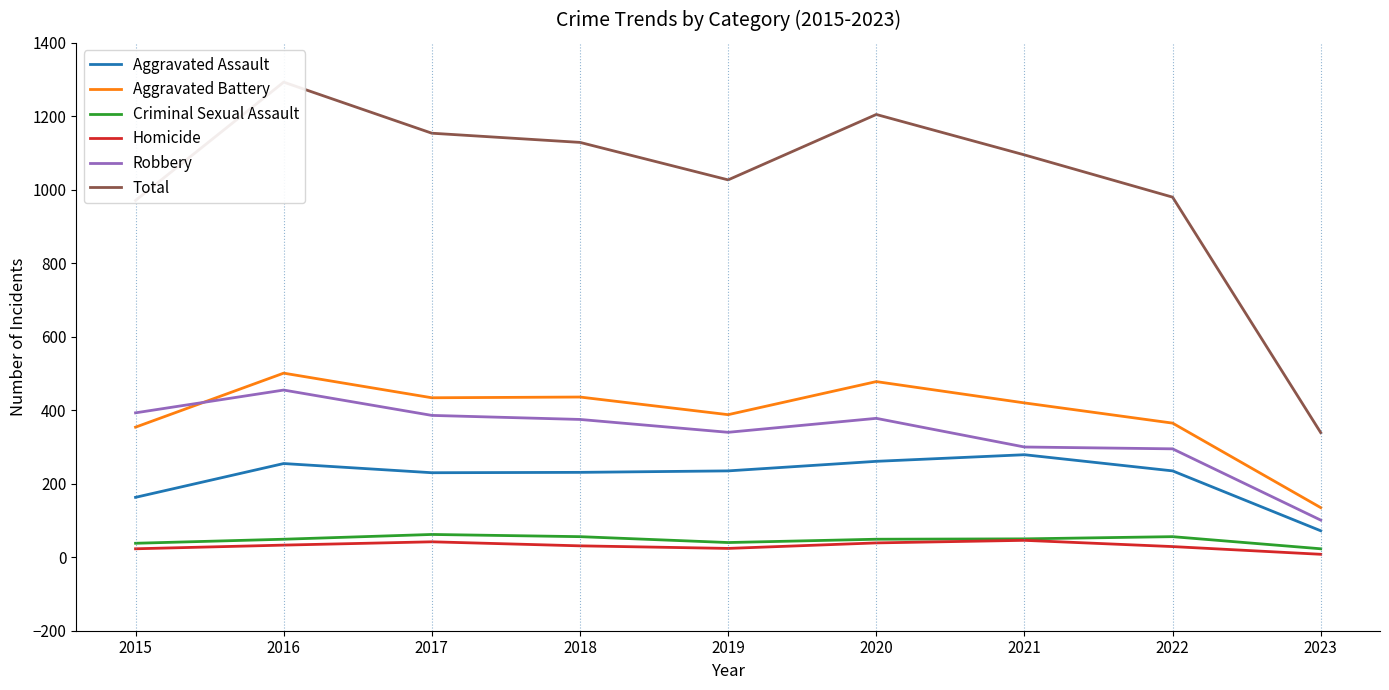

Reading left to right, what are all the values shown in this chart?

Aggravated Assault: 2015=163	2016=255	2017=230	2018=231	2019=235	2020=261	2021=279	2022=235	2023=72
Aggravated Battery: 2015=354	2016=501	2017=434	2018=436	2019=388	2020=478	2021=420	2022=365	2023=135
Criminal Sexual Assault: 2015=38	2016=49	2017=62	2018=56	2019=40	2020=49	2021=50	2022=56	2023=23
Homicide: 2015=23	2016=33	2017=42	2018=31	2019=24	2020=39	2021=46	2022=29	2023=8
Robbery: 2015=393	2016=455	2017=386	2018=375	2019=340	2020=378	2021=300	2022=295	2023=101
Total: 2015=971	2016=1293	2017=1154	2018=1129	2019=1027	2020=1205	2021=1095	2022=980	2023=339